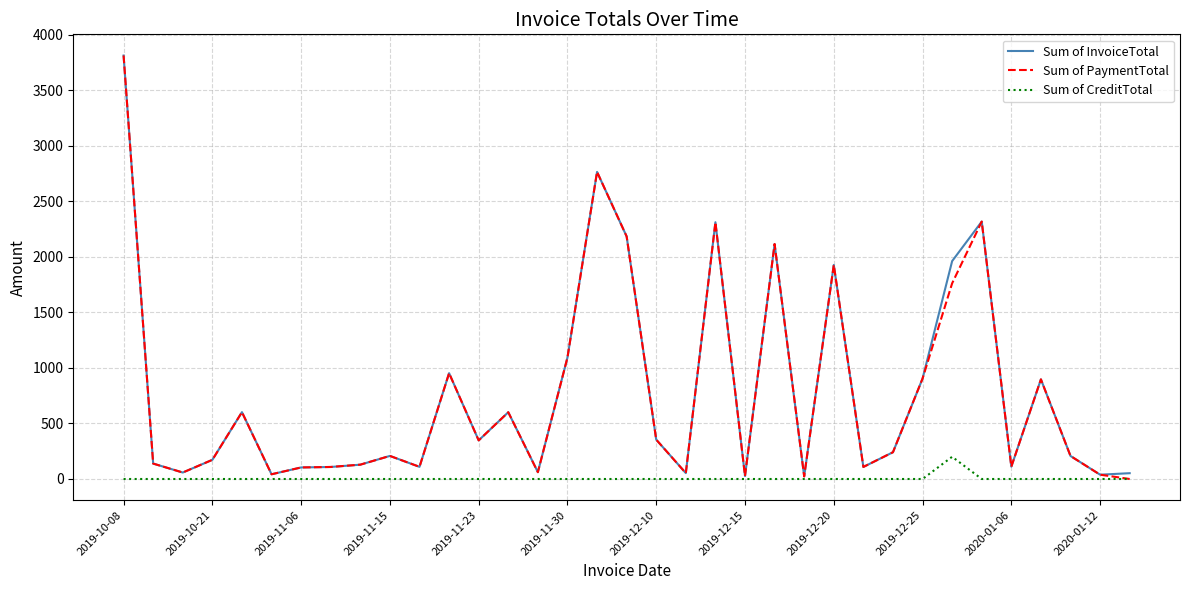

How many lines are shown in the chart?

3